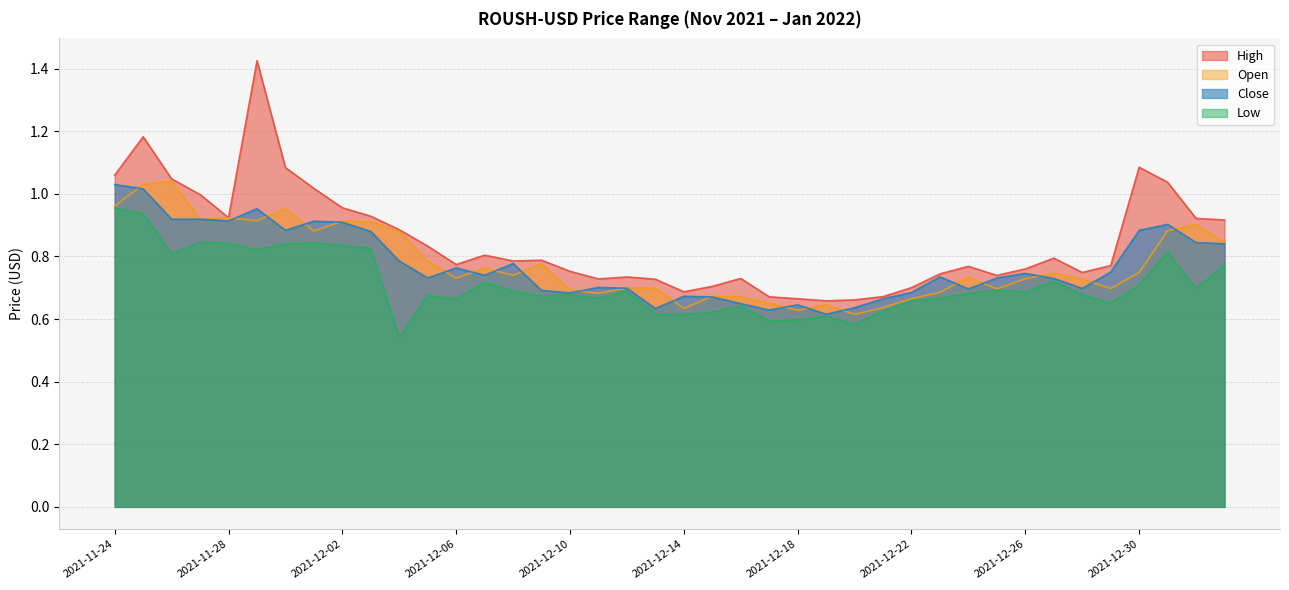

What is the value of the High point at the 4th from the left?

1.0